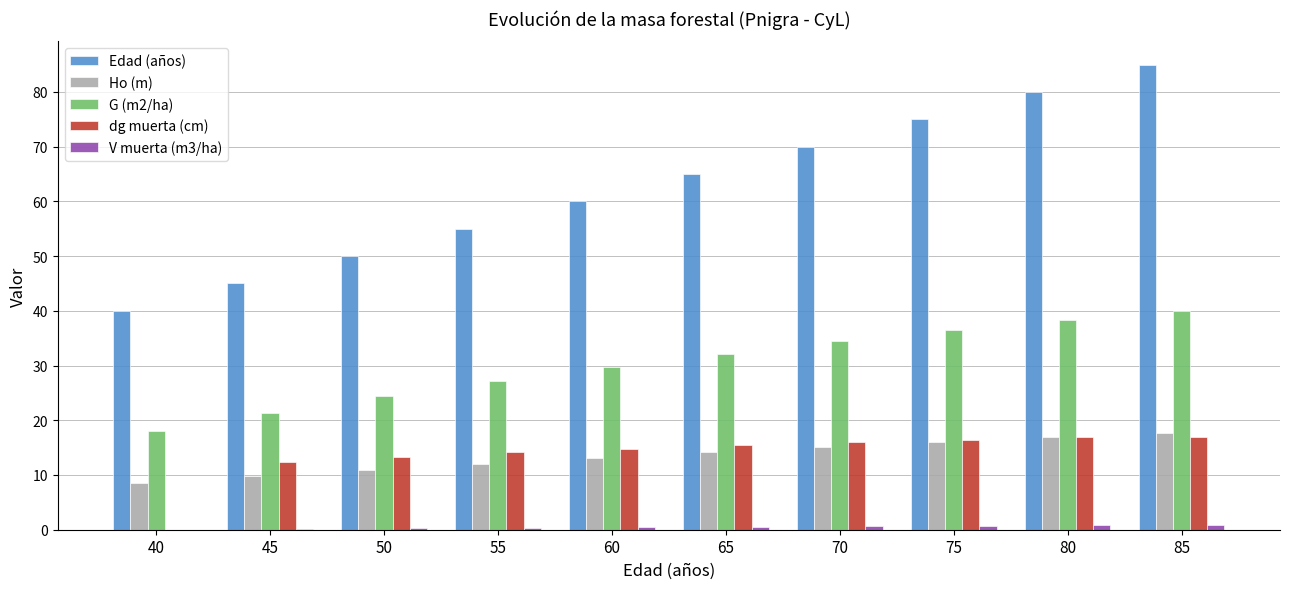

Which series changed the most between 60 and 80?

Edad (años)